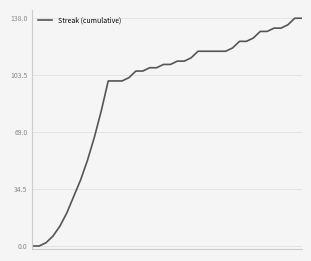

What is the greatest value displayed?

138